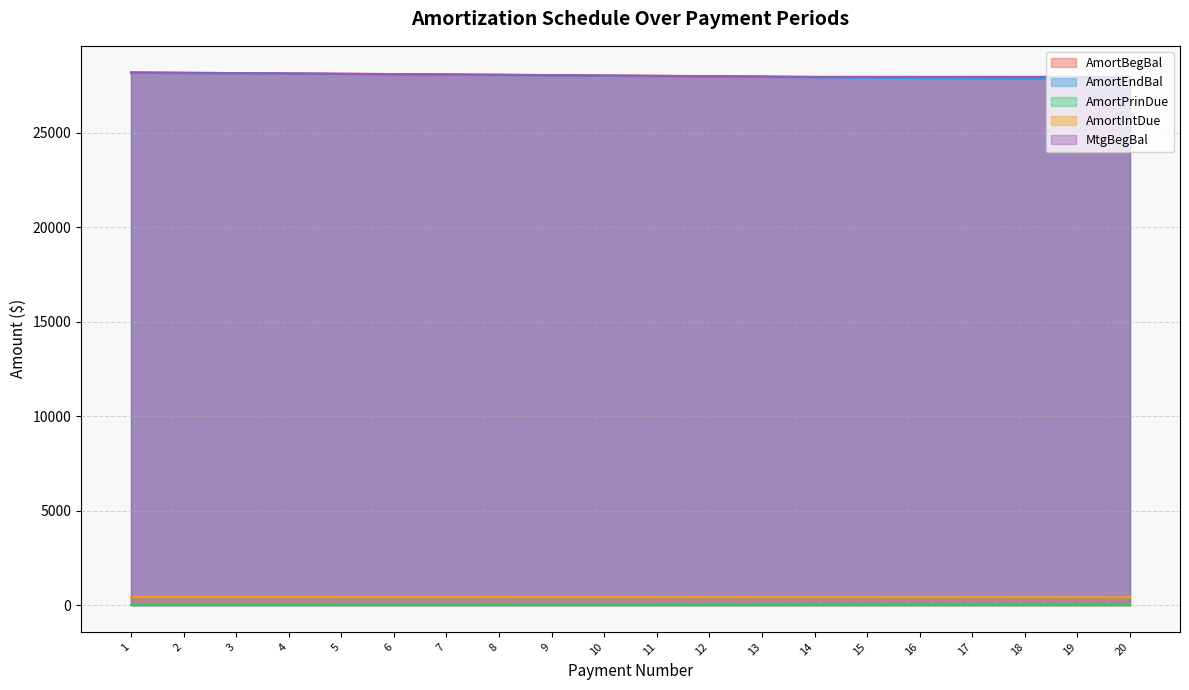

Does the chart have visible grid lines?

Yes